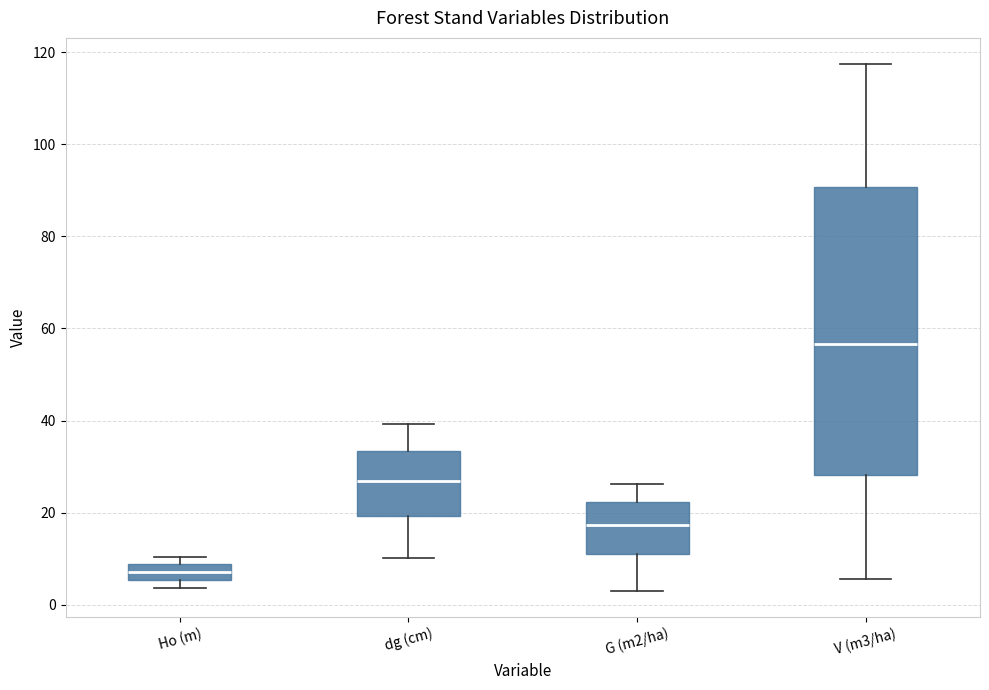

Comparing the boxes themselves (not the whiskers), which one is the tallest?

V (m3/ha)